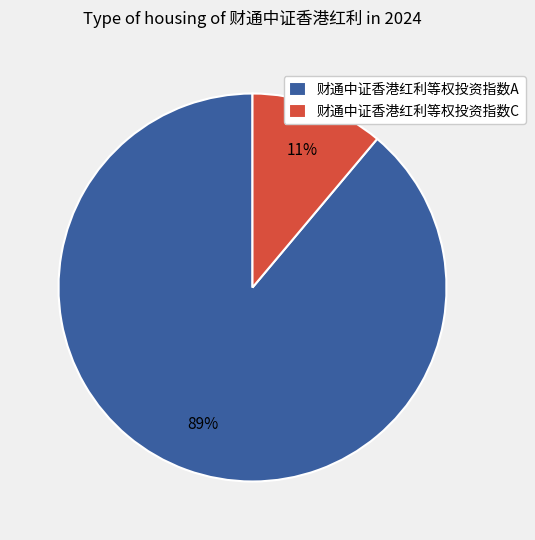

Rank the categories by value from lowest to highest.

财通中证香港红利等权投资指数C, 财通中证香港红利等权投资指数A